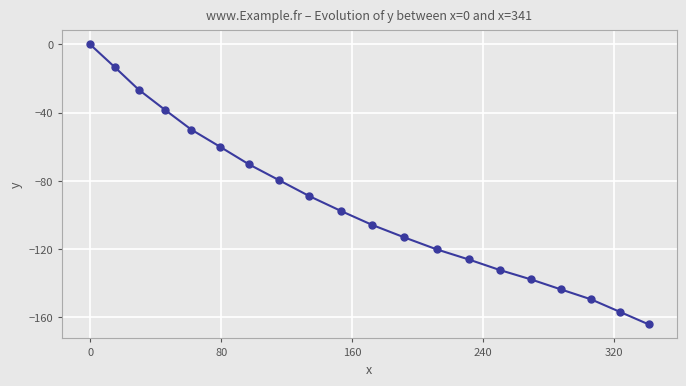

What is the smallest value displayed?

-164.2